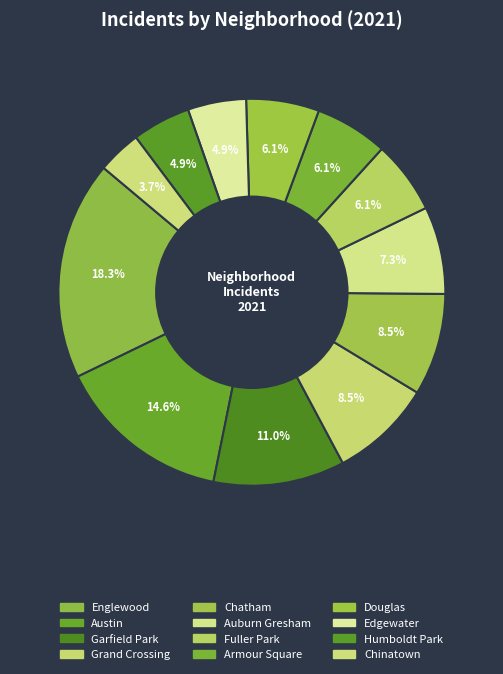

How many segments does this pie chart have?

12